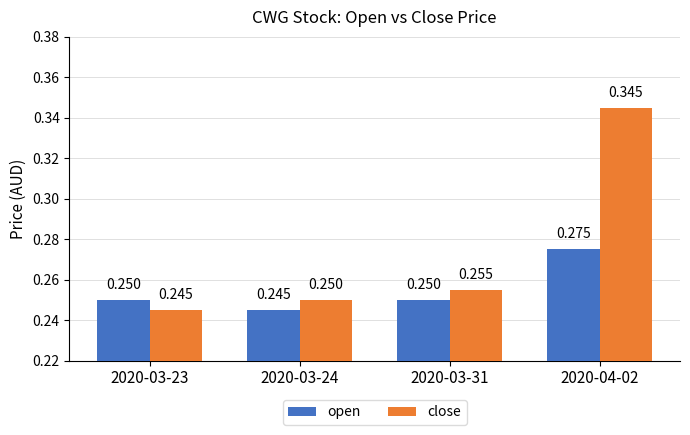

At which label does open reach its minimum?

2020-03-24